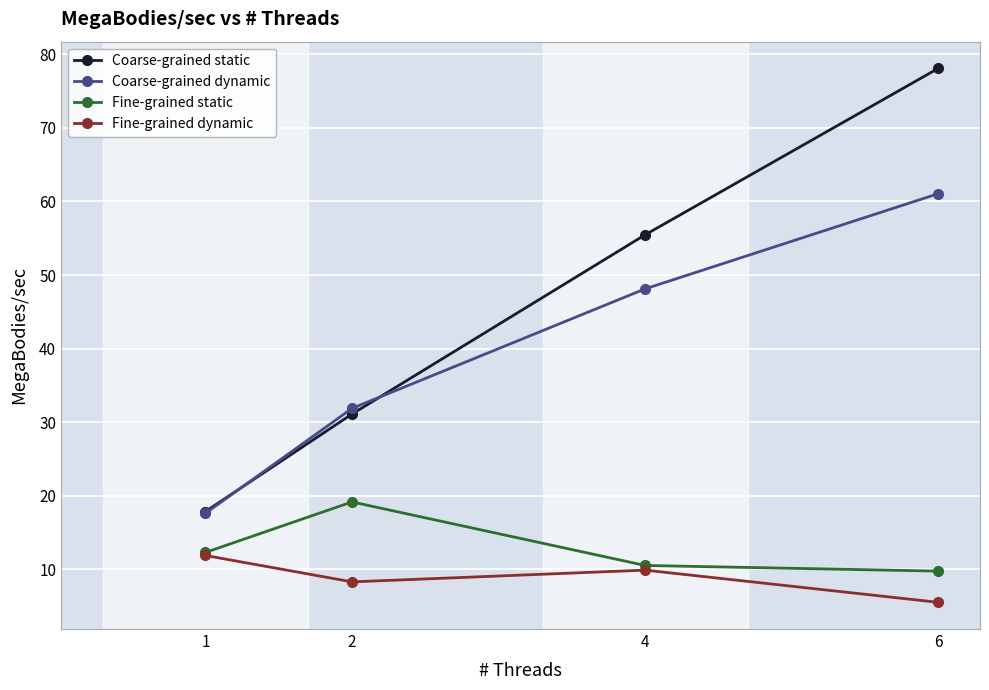

Is the value of Coarse-grained dynamic at 6 greater than the value of Fine-grained static at 2?

Yes